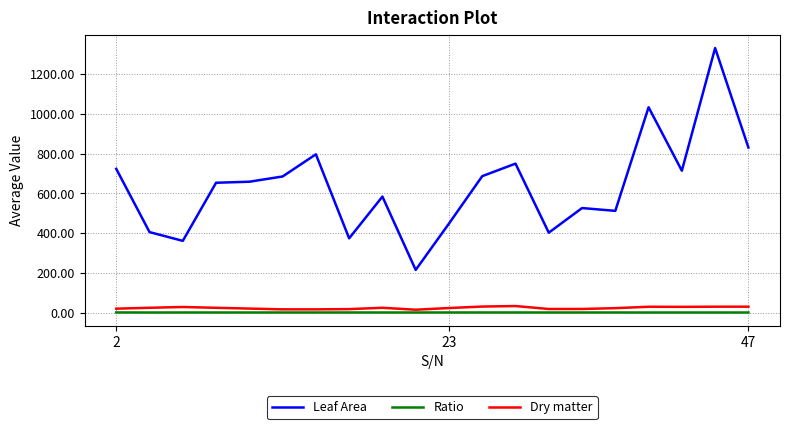

Which series has the largest range (max minus min)?

Leaf Area